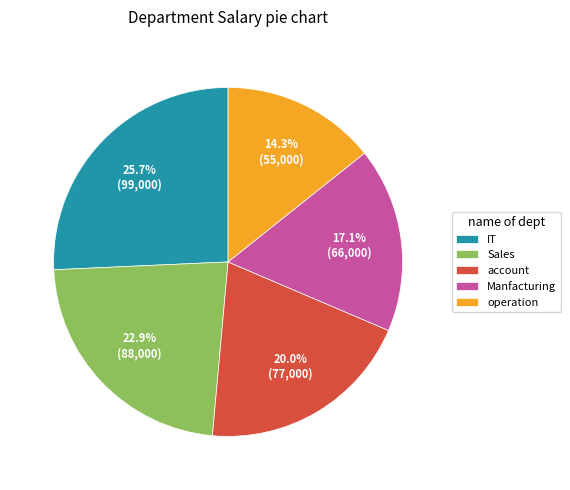

Is Manfacturing the majority of the pie?

No